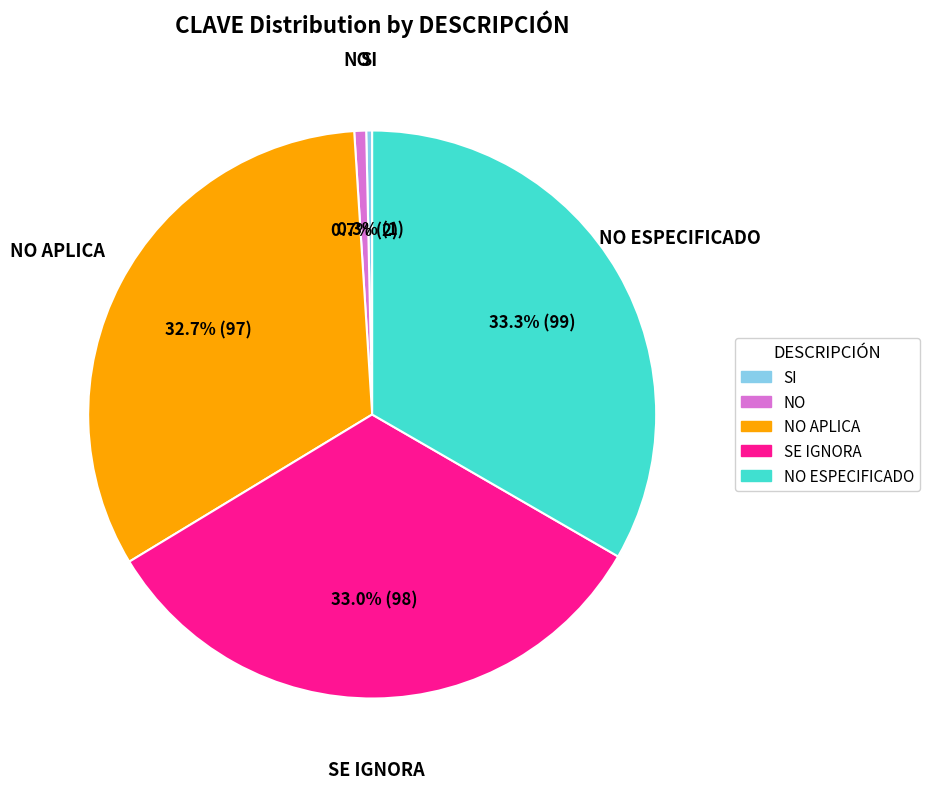

Does any single category account for the majority?

No